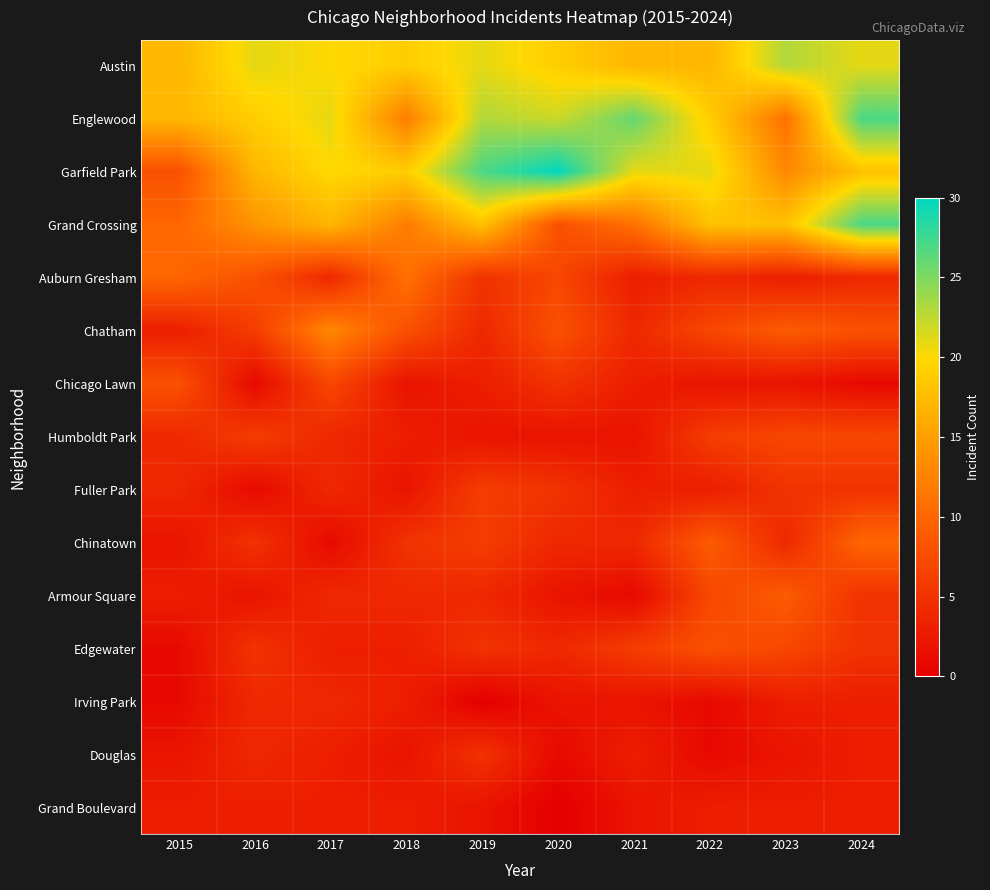

At which category does the chart reach its peak across all series?

2020